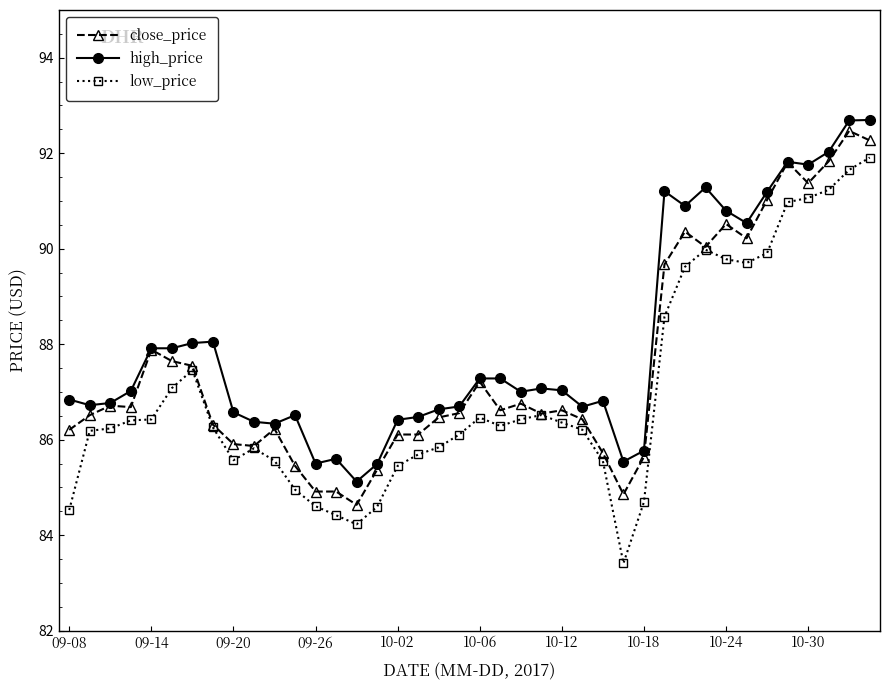

How many data points in low_price are less than 86?

15